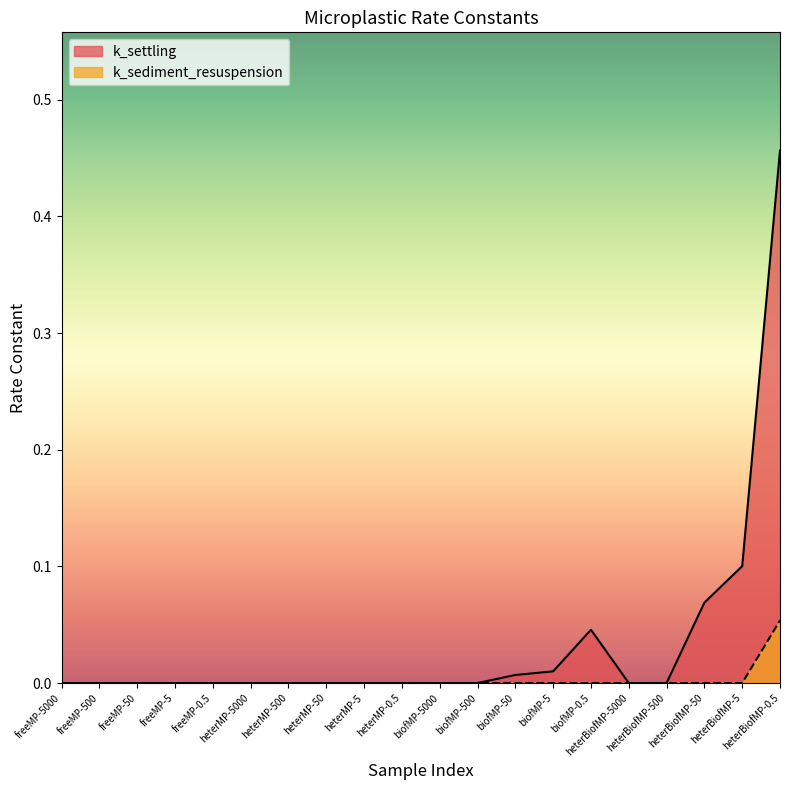

True or false: k_settling and k_sediment_resuspension intersect in this chart.

False